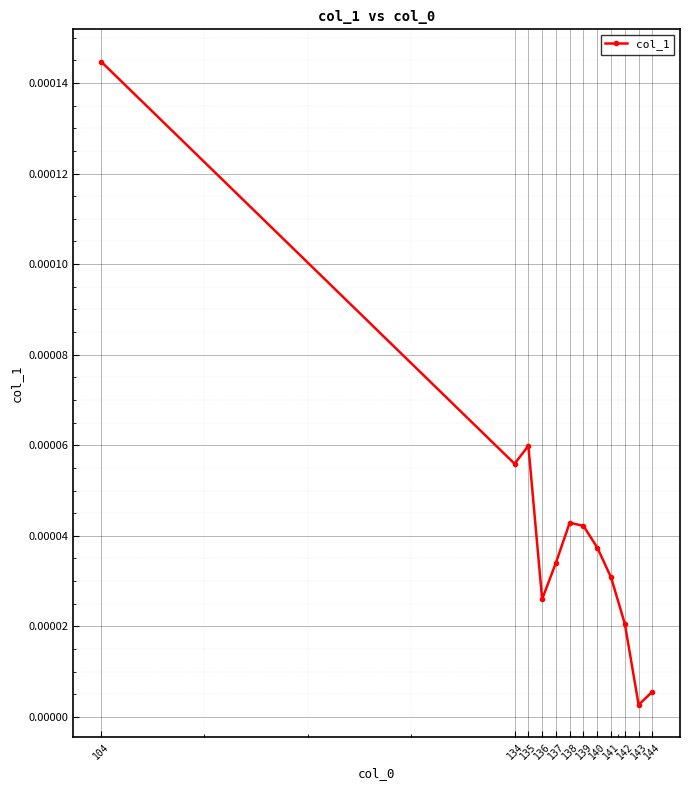

Which has a higher value, 141 or 134?

134